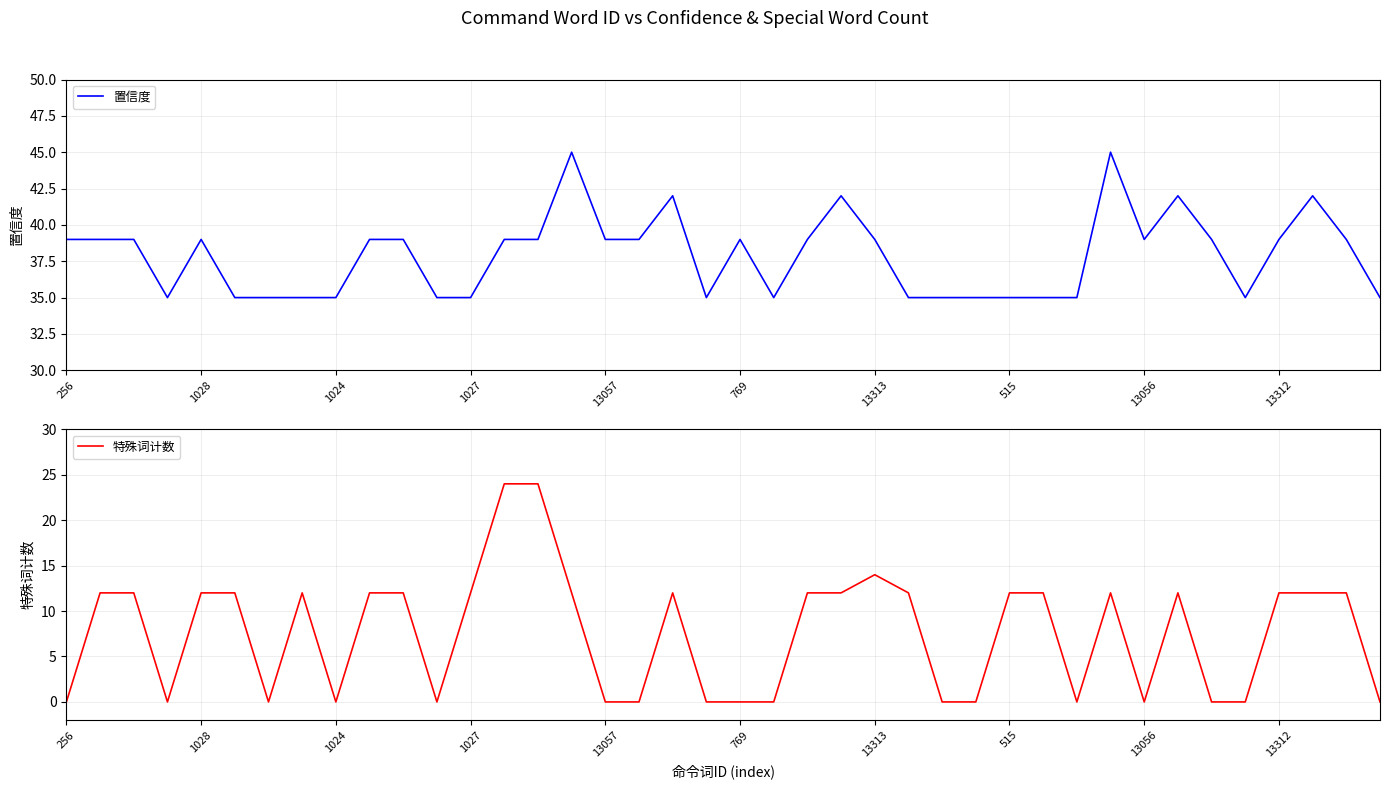

How many data points does each series have?

40